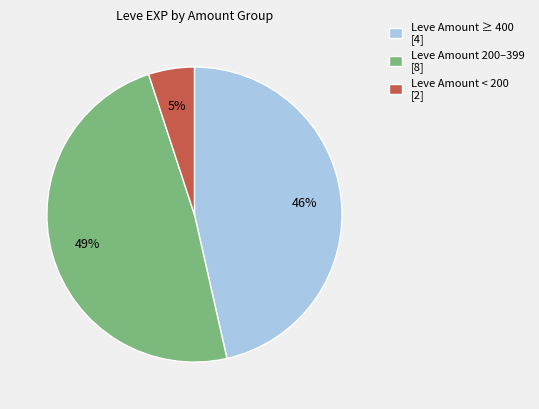

Rank the categories by value from lowest to highest.

Leve Amount < 200 [2], Leve Amount ≥ 400 [4], Leve Amount 200–399 [8]